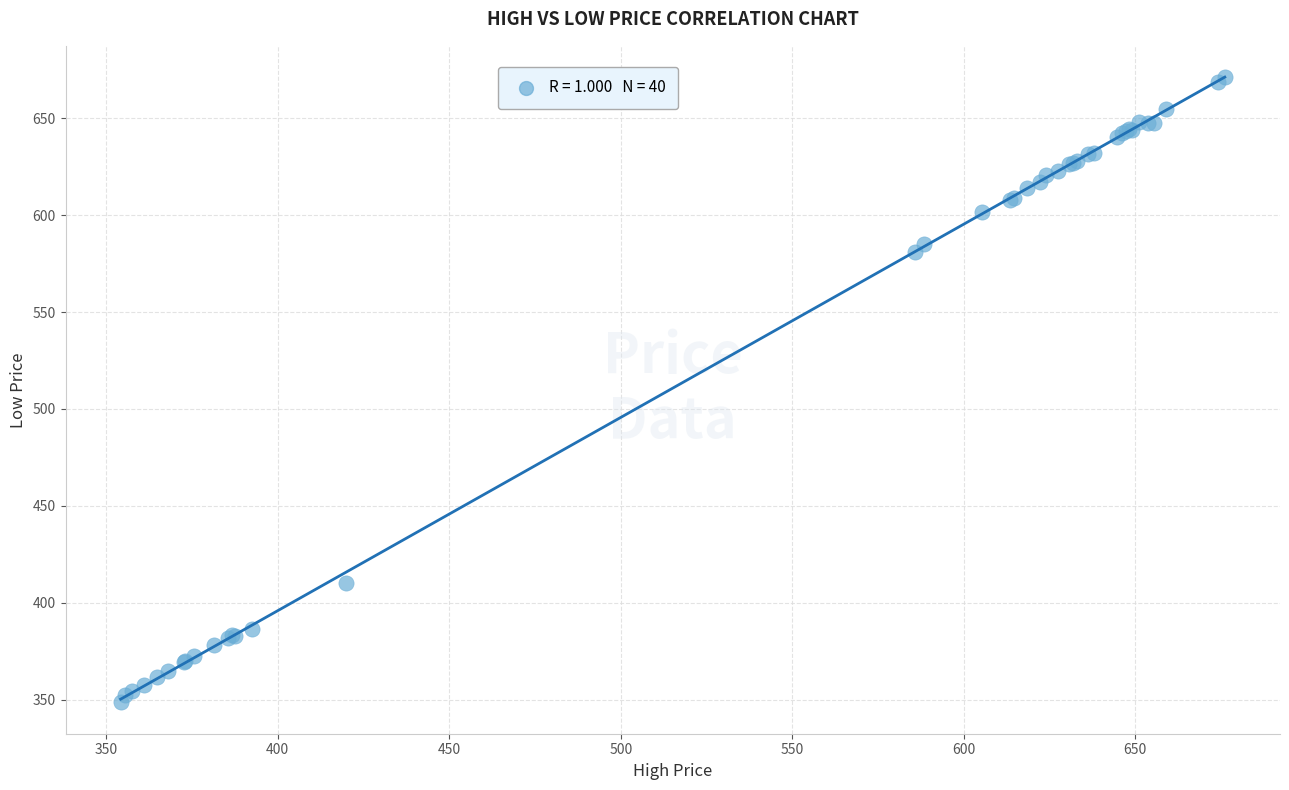

What Y value in the scatter plot is closest to 509?

580.9